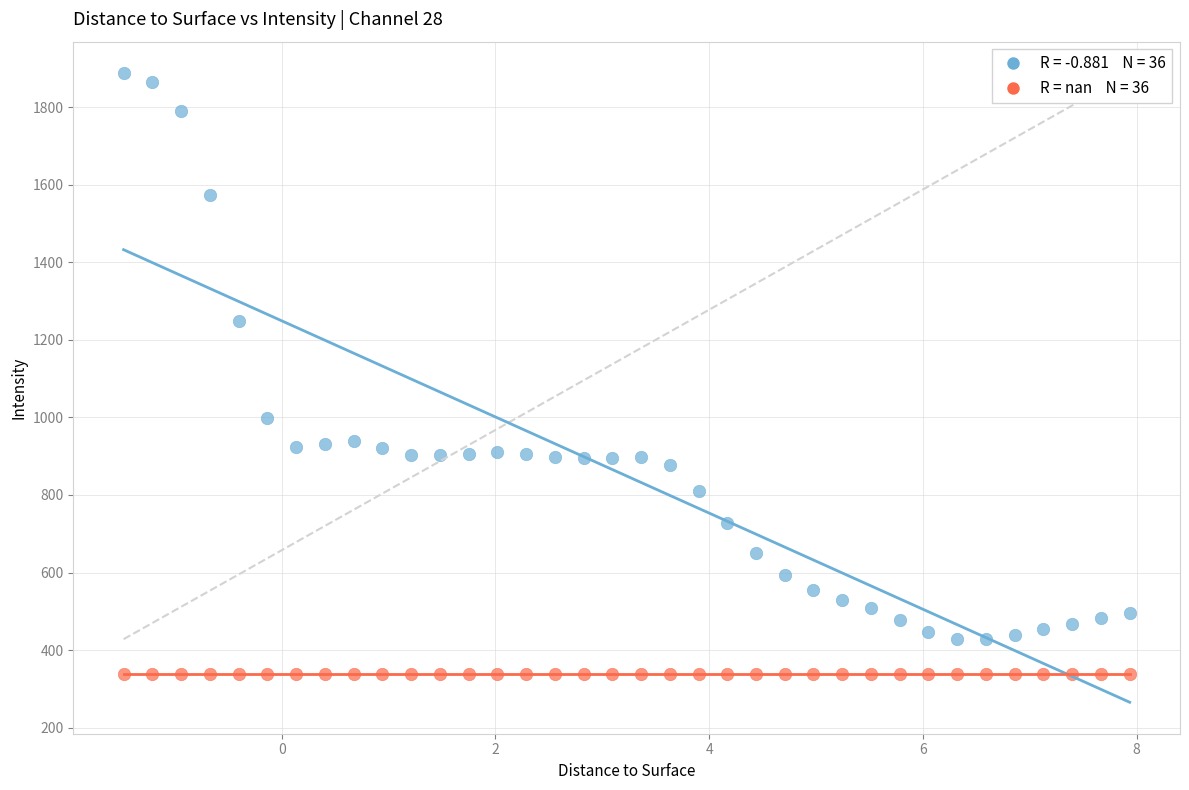

Across all series, what Y value is closest to 1113?

999.7